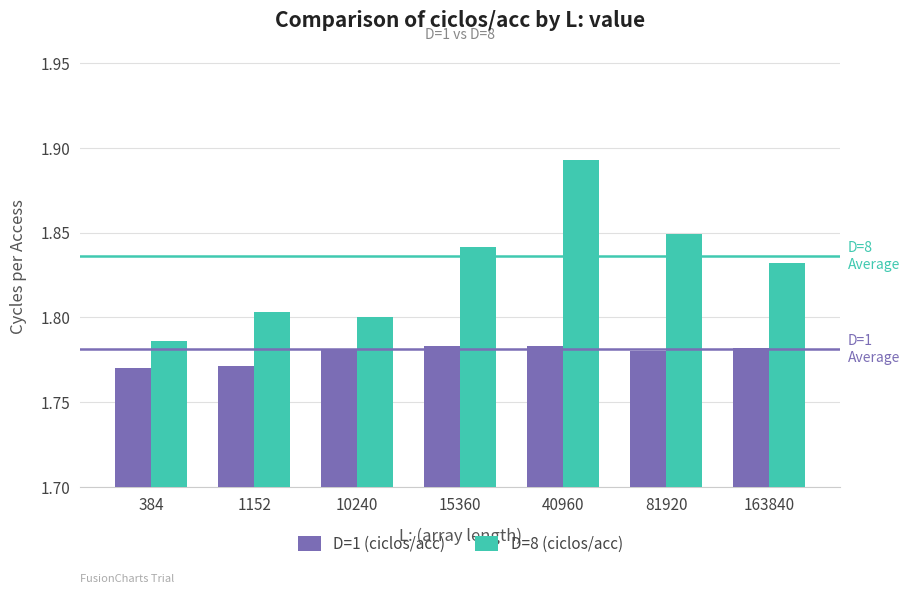

What are all the series names shown in the legend?

D=1 (ciclos/acc), D=8 (ciclos/acc)